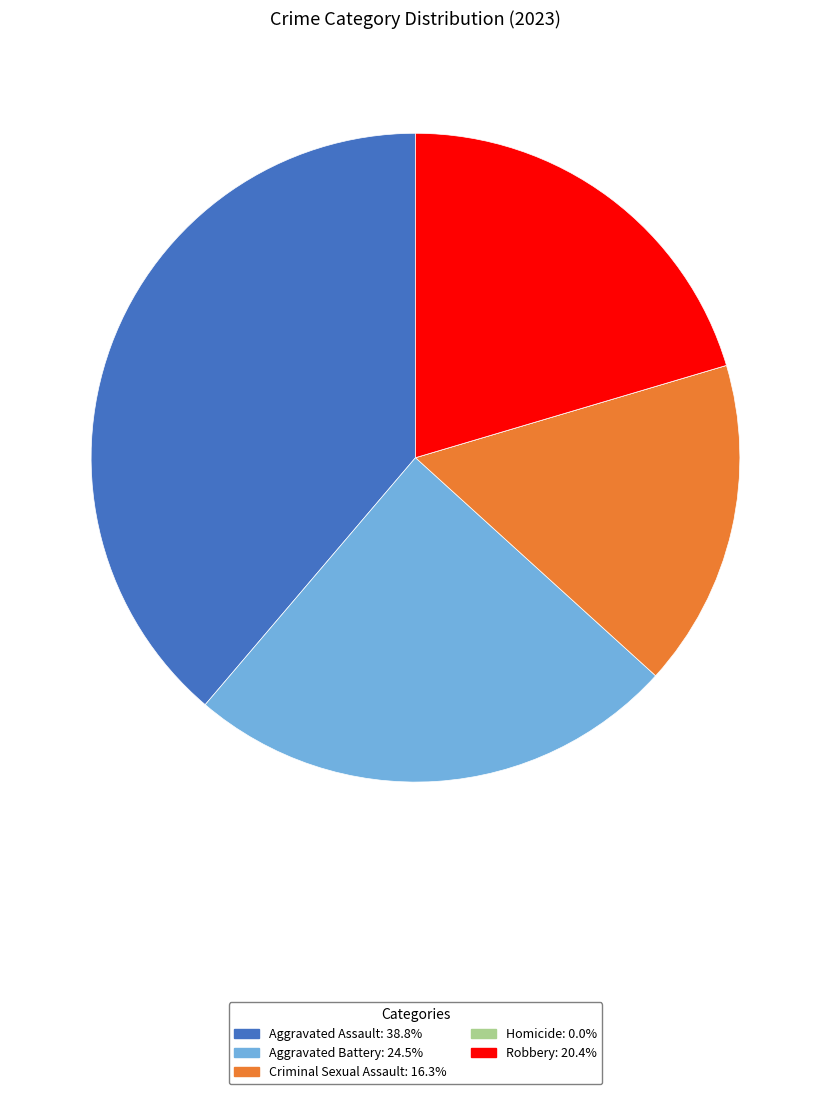

Which has a higher value, Criminal Sexual Assault or Robbery?

Robbery